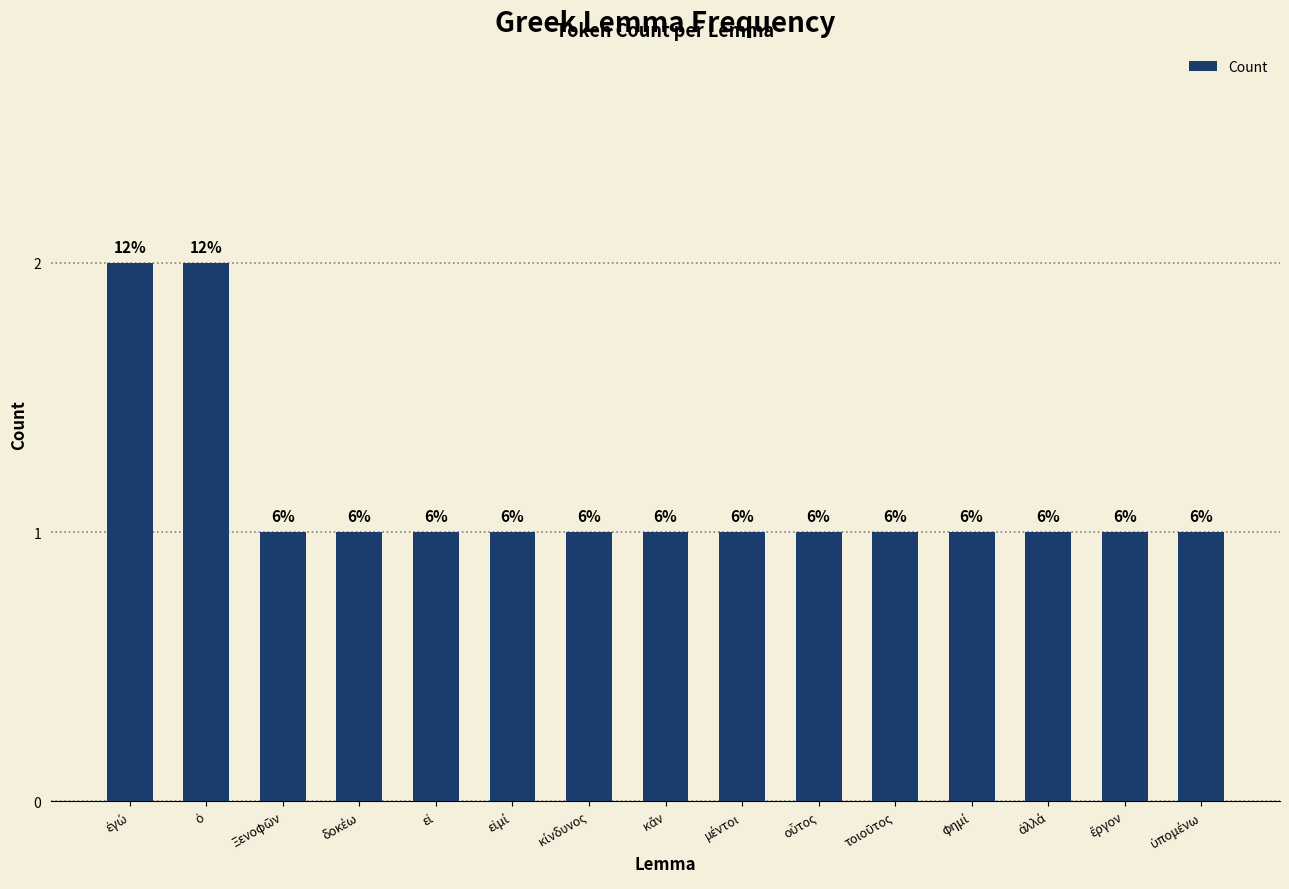

What is the difference between the maximum and minimum values?

1